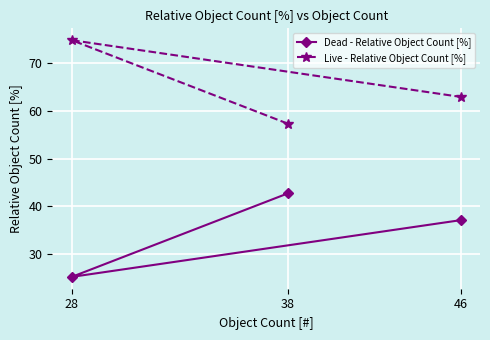

What is the approximate value of Live - Relative Object Count [%] at 28?

74.8